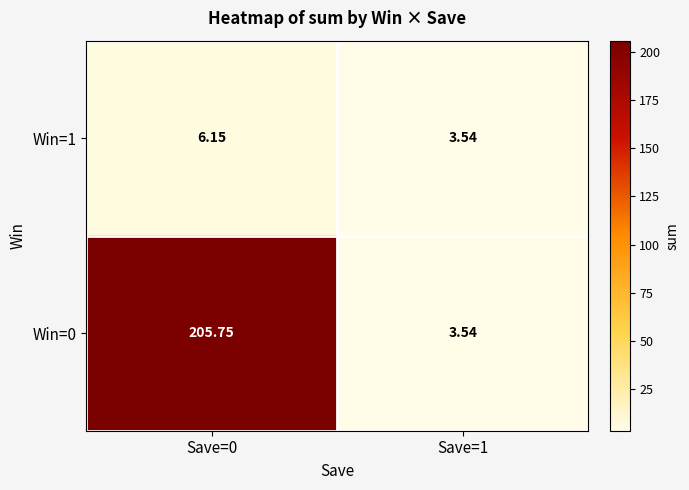

Which series changed the most between Save=0 and Save=1?

Win=0